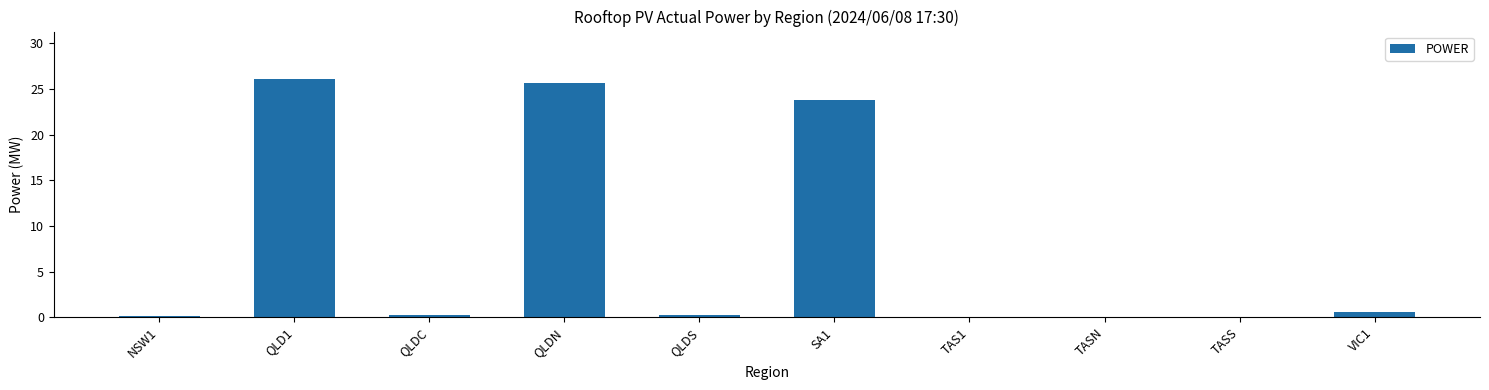

How many categories are shown in the chart?

10